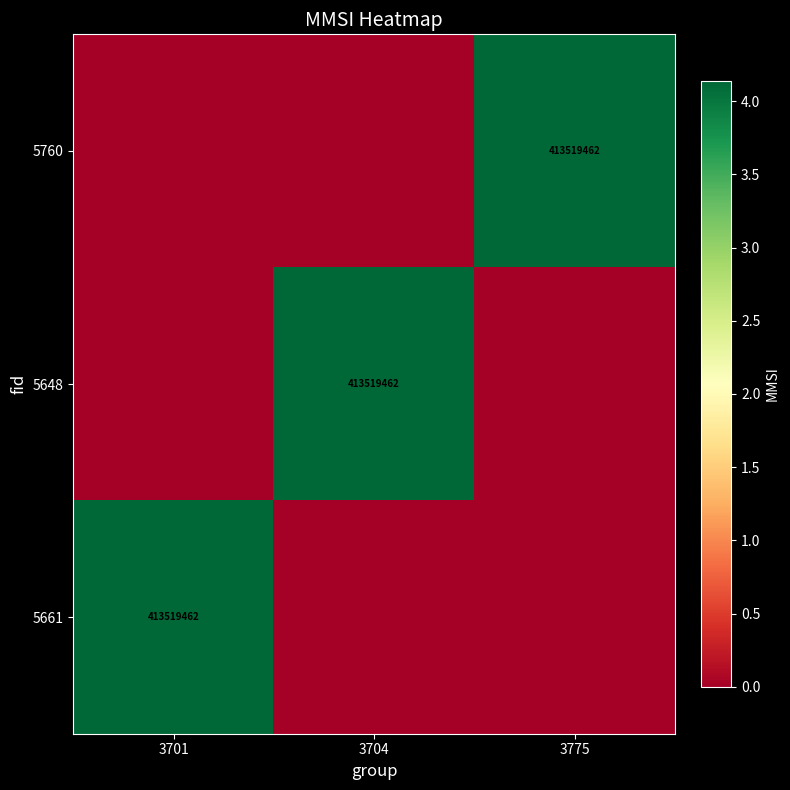

The value of 5760 at 3775 is 413519462. True or false?

True